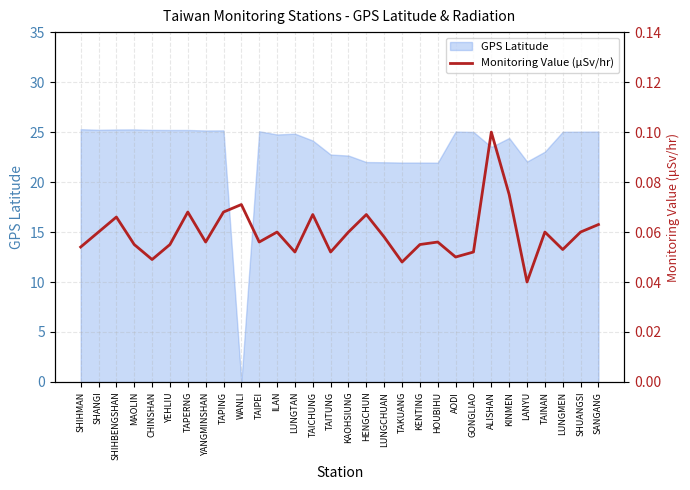

Reading left to right, transcribe all the data shown in this chart.

0.1	0.1	0.1	0.1	0.0	0.1	0.1	0.1	0.1	0.1	0.1	0.1	0.1	0.1	0.1	0.1	0.1	0.1	0.0	0.1	0.1	0.1	0.1	0.1	0.1	0.0	0.1	0.1	0.1	0.1